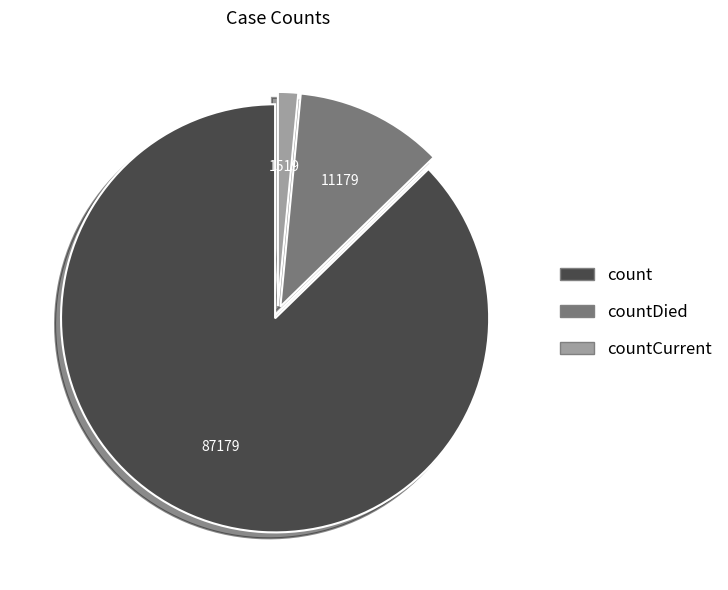

Do count and countDied together represent more than half of the pie?

Yes